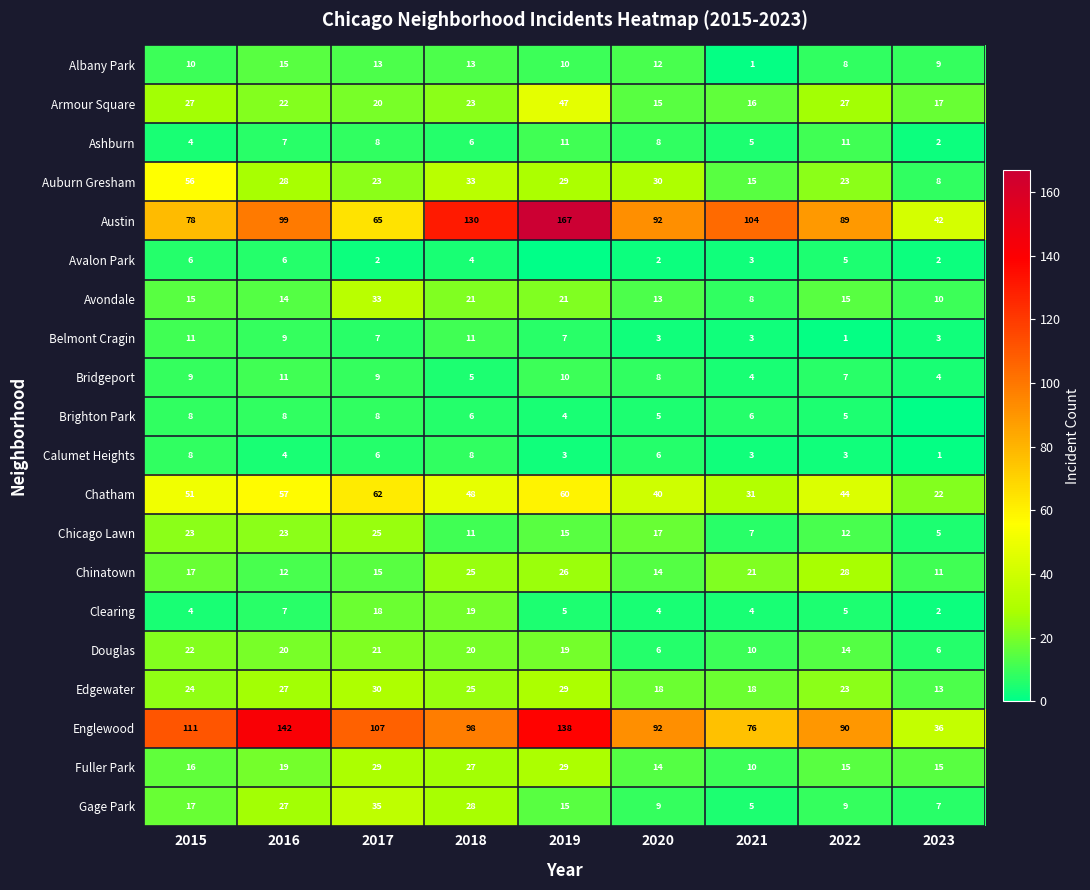

Which category has the lowest value across all series?

2019